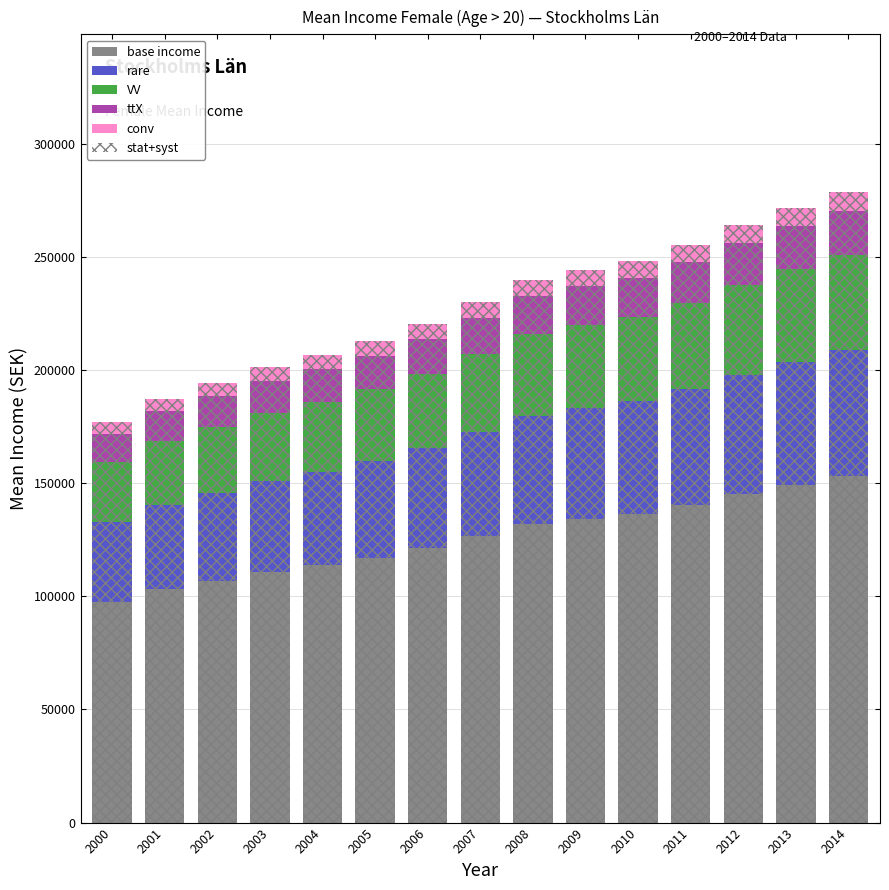

True or false: ttX has a value of 16098.6 at 2007.

True